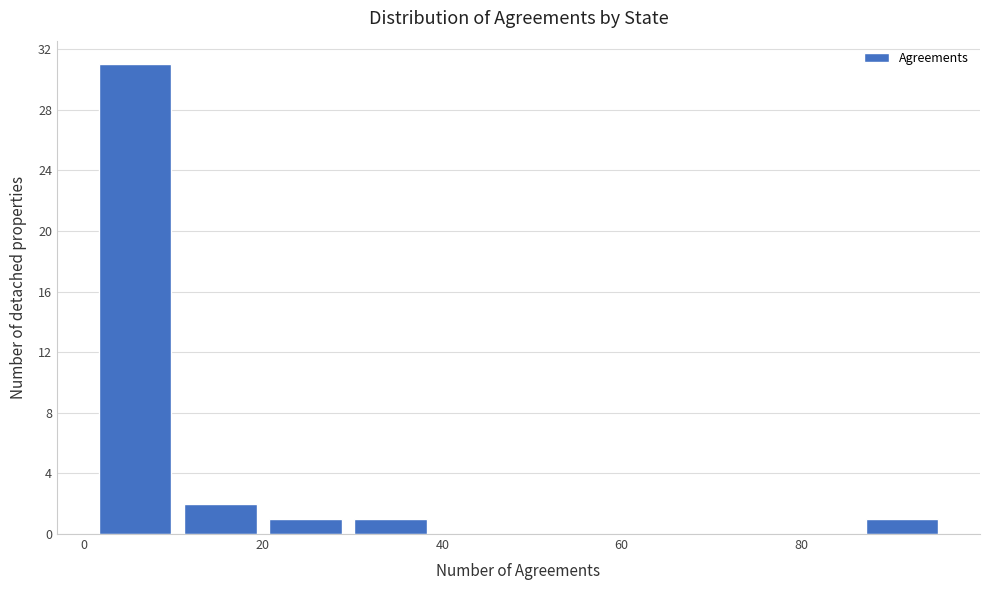

What is the height of the bar covering 29.5 to 39.0 on the x-axis? Neither the bar edges nor the heights are printed on the chart, so give them approximately, as read against the axes.

1